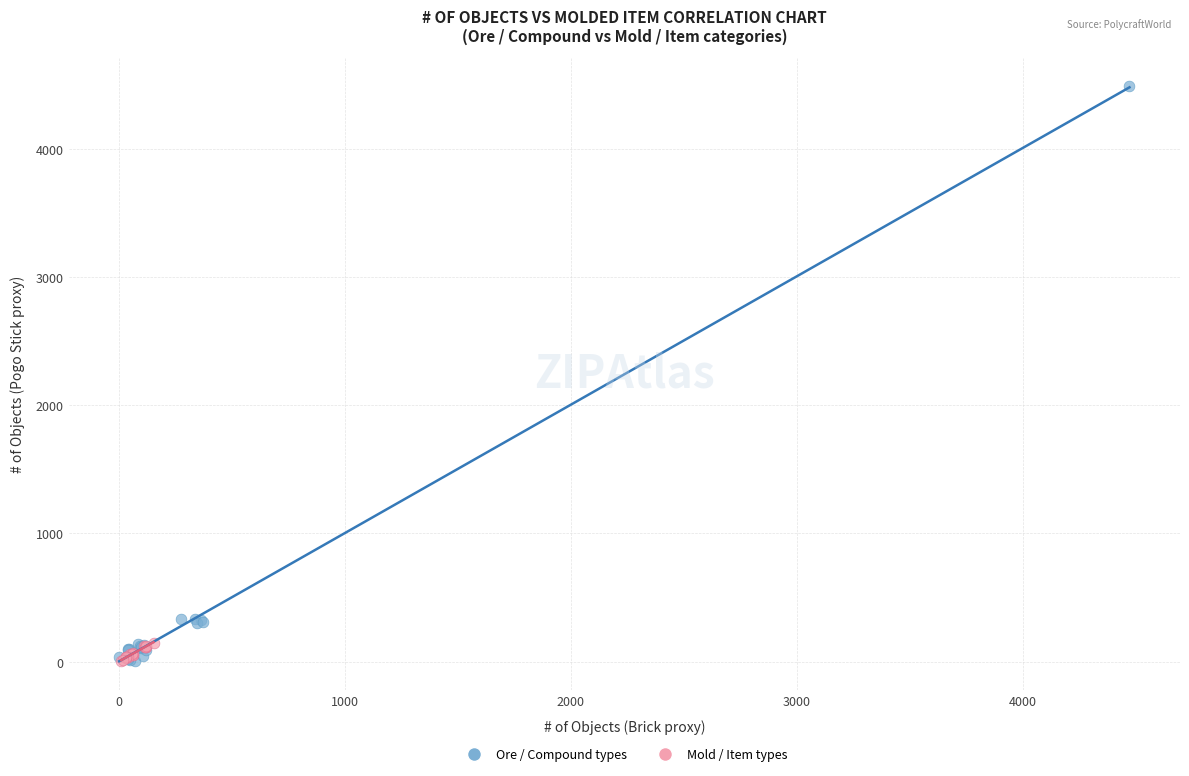

Which series has the largest Y range (max minus min)?

Ore / Compound types